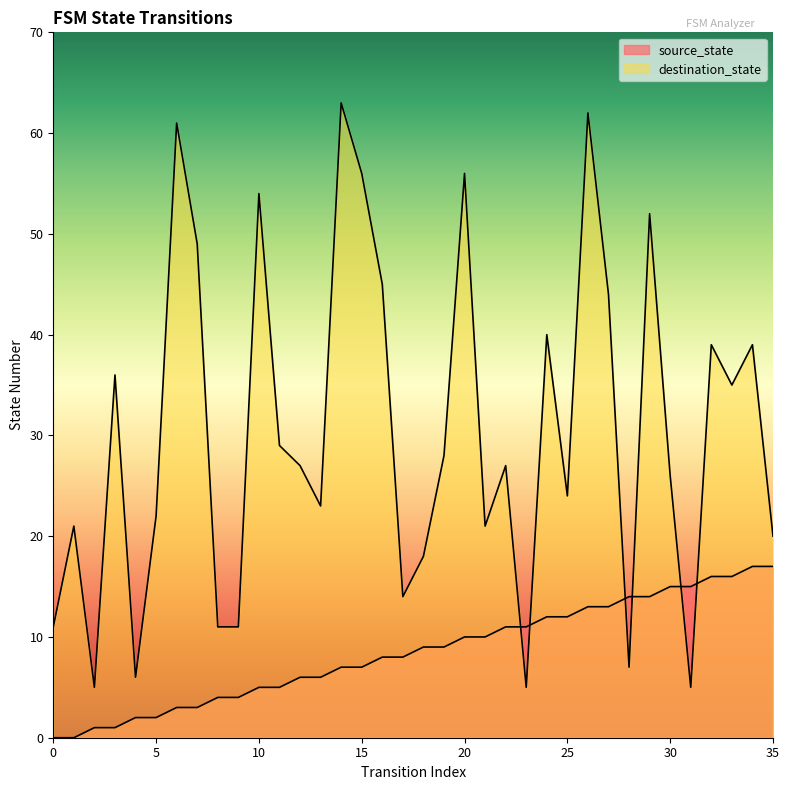

What are all the series names shown in the legend?

source_state, destination_state